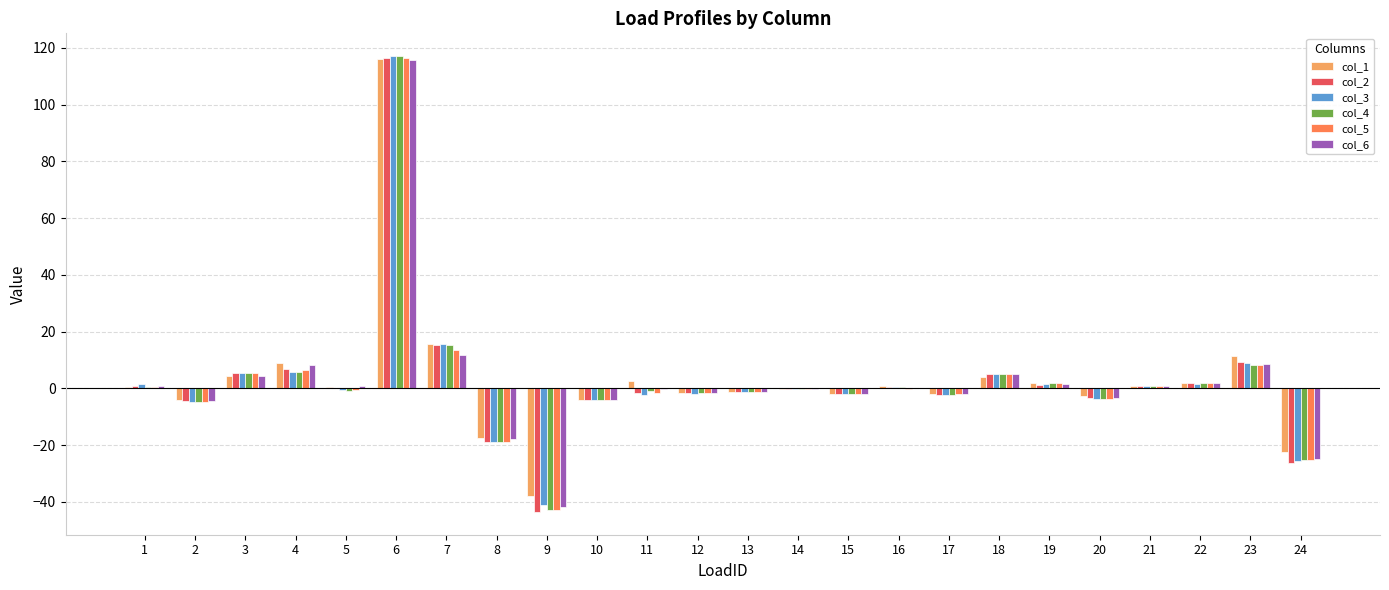

What value does the col_3 series have at 15?

-1.9